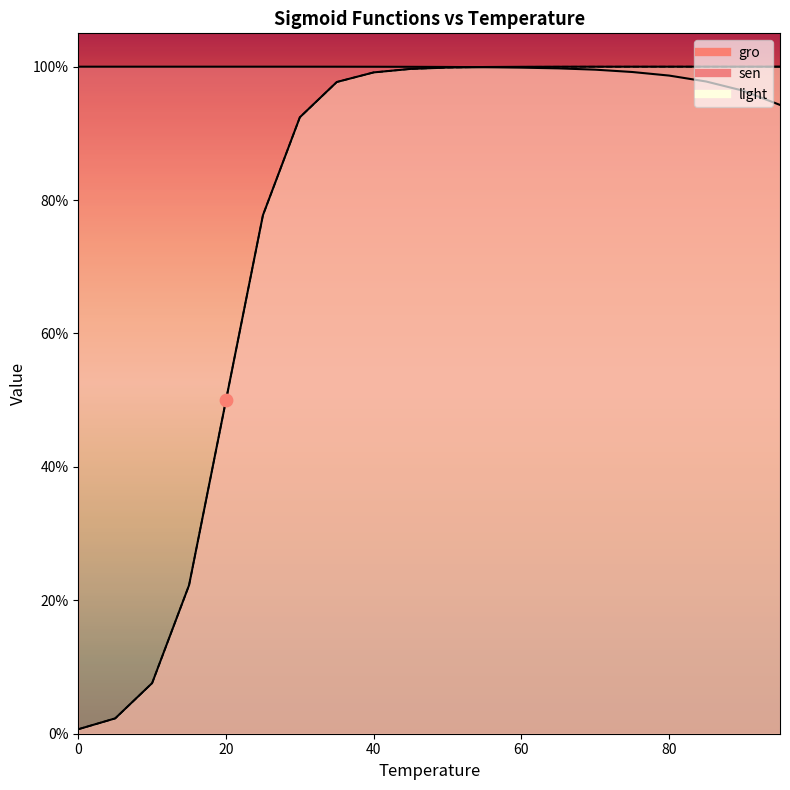

Which series contains the lowest Y value?

gro